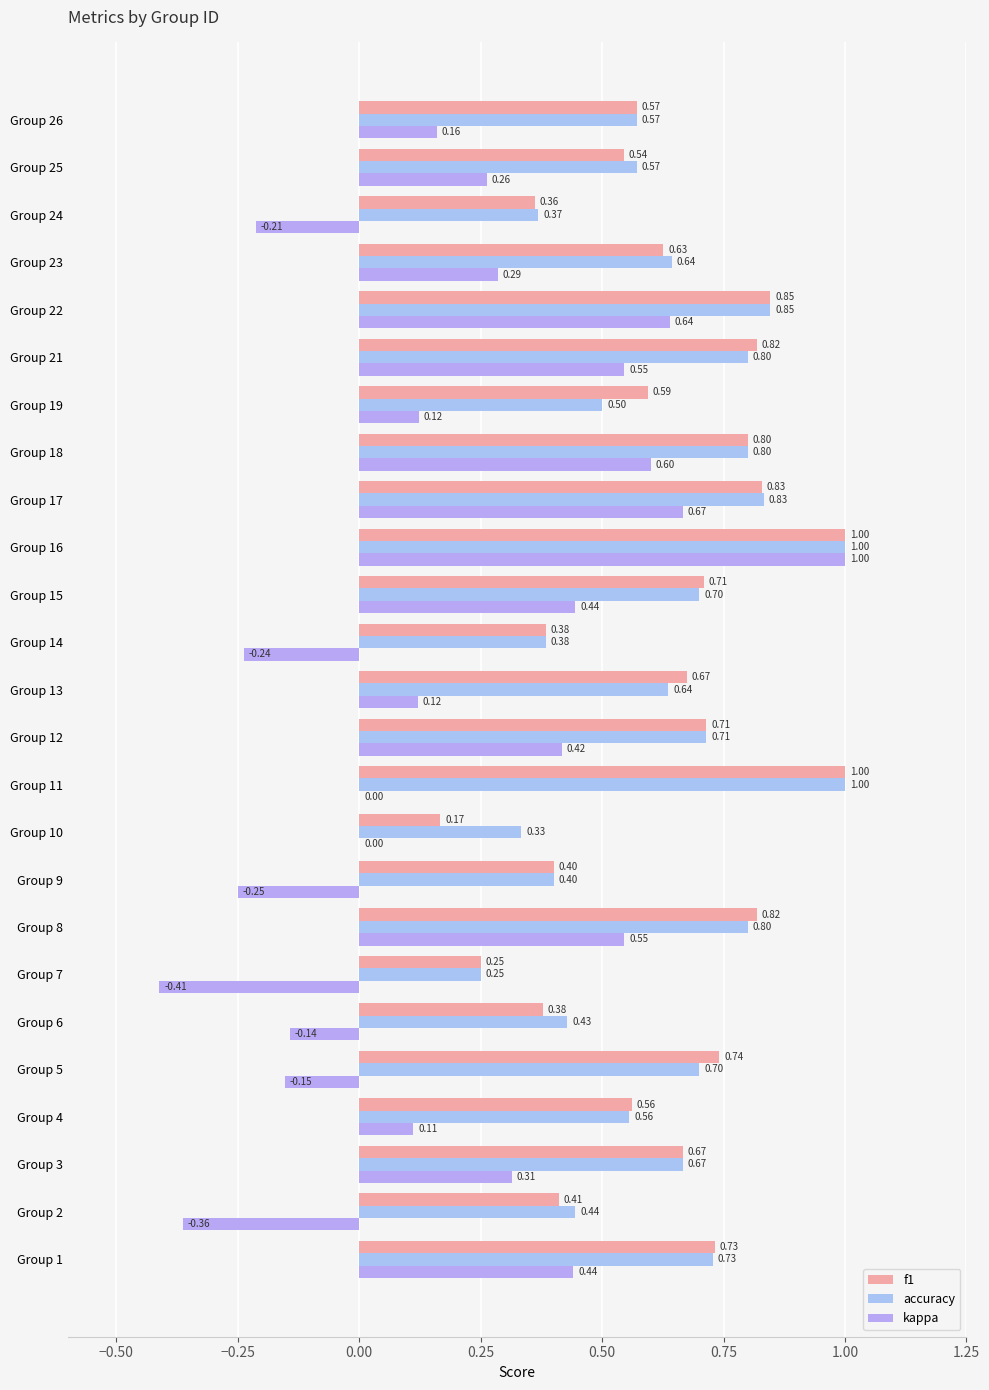

What is the difference between the maximum and minimum values in the f1 series?

0.8